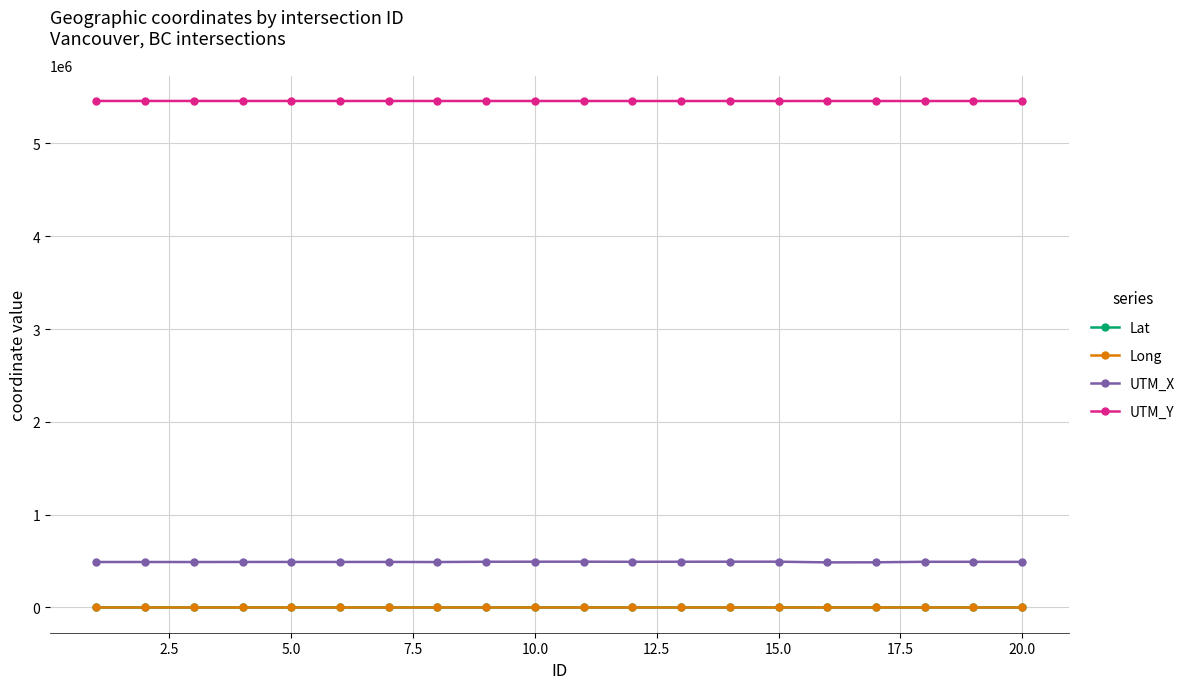

What is the value of the UTM_Y point at the 10th from the left?

5457083.0